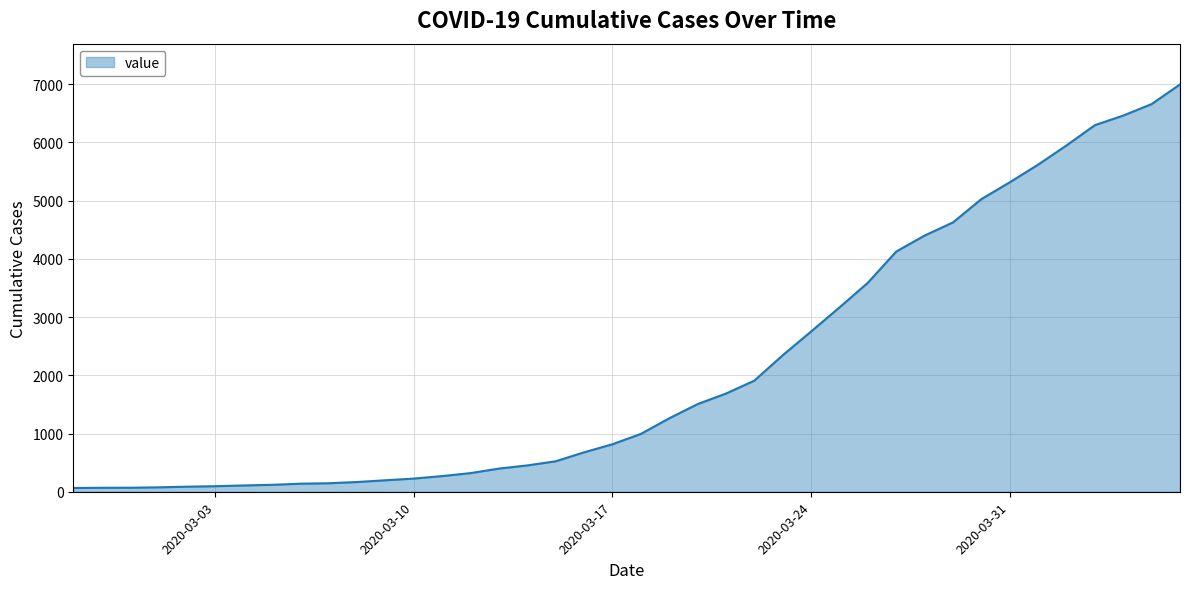

What is the difference between the maximum and minimum values?

6931